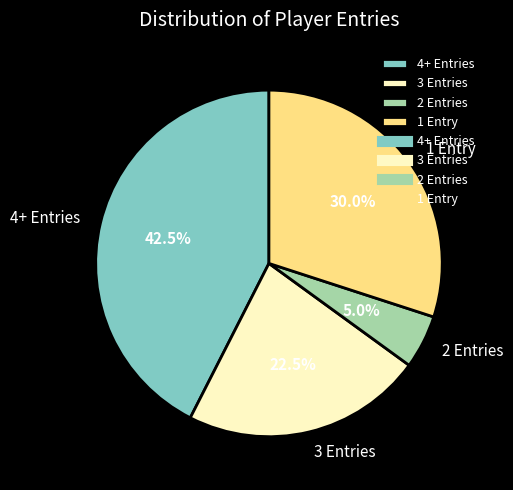

Count the number of slices in the pie.

4